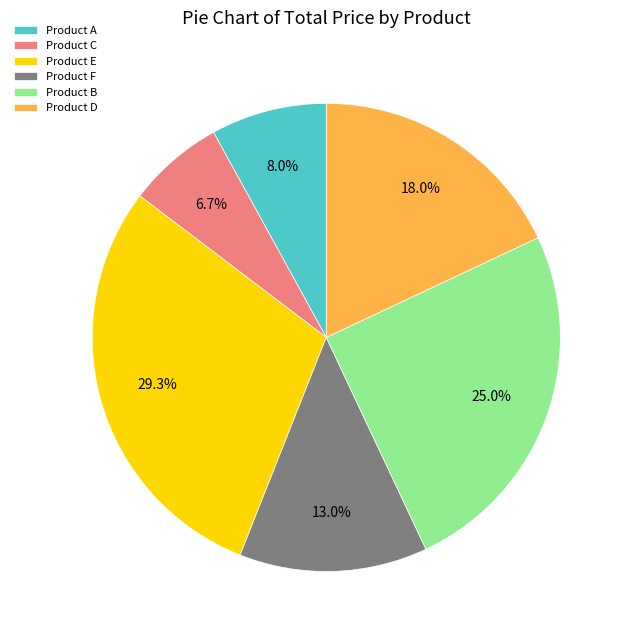

How many slices are in this pie chart?

6